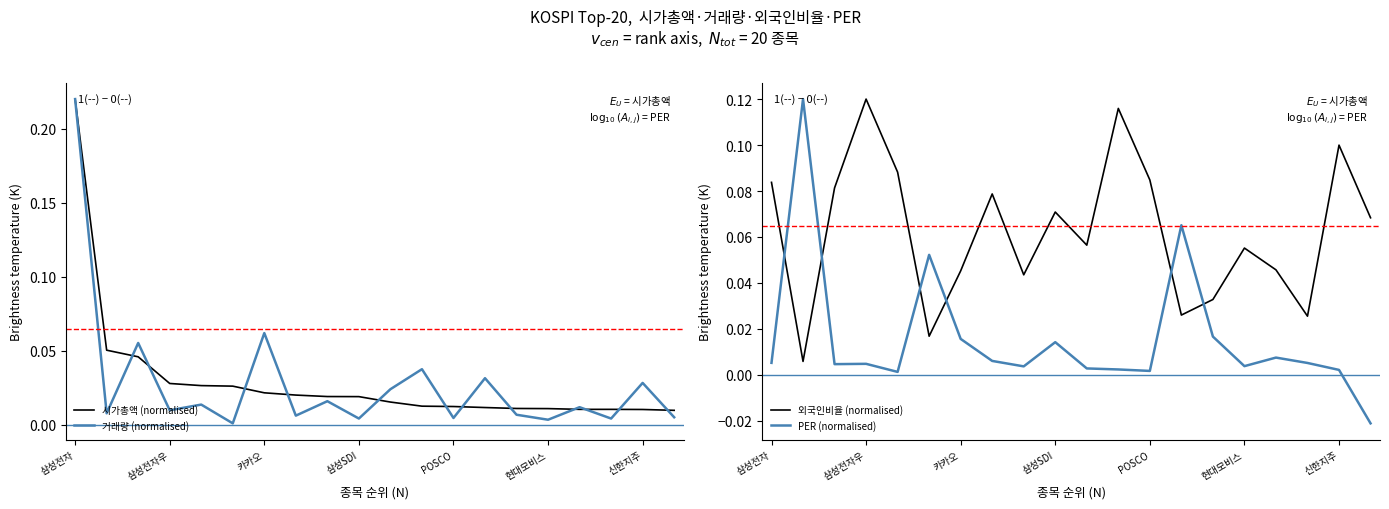

Reading right to left, what are all the values shown in this chart?

시가총액 (normalised): 0.0	0.0	0.0	0.0	0.0	0.0	0.0	0.0	0.0	0.0	0.0	0.0	0.0	0.0	0.0	0.0	0.0	0.0	0.1	0.2
거래량 (normalised): 0.0	0.0	0.0	0.0	0.0	0.0	0.0	0.0	0.0	0.0	0.0	0.0	0.0	0.1	0.0	0.0	0.0	0.1	0.0	0.2
외국인비율 (normalised): 0.1	0.1	0.0	0.0	0.1	0.0	0.0	0.1	0.1	0.1	0.1	0.0	0.1	0.0	0.0	0.1	0.1	0.1	0.0	0.1
PER (normalised): -0.0	0.0	0.0	0.0	0.0	0.0	0.1	0.0	0.0	0.0	0.0	0.0	0.0	0.0	0.1	0.0	0.0	0.0	0.1	0.0